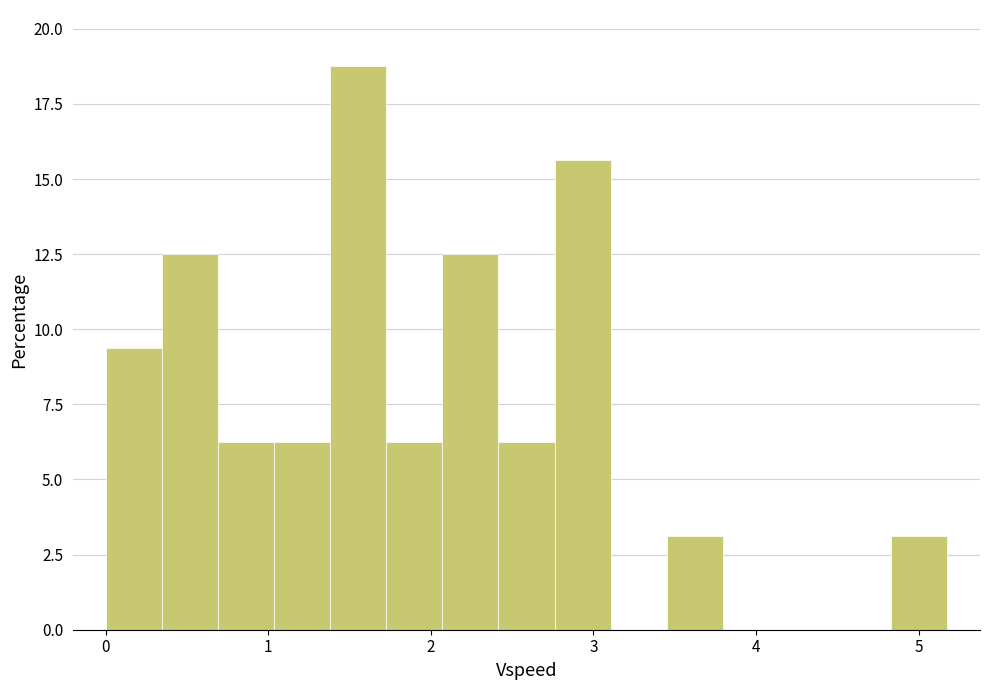

Read against the x-axis, roughly where is the centre of the tallest bar?

1.6